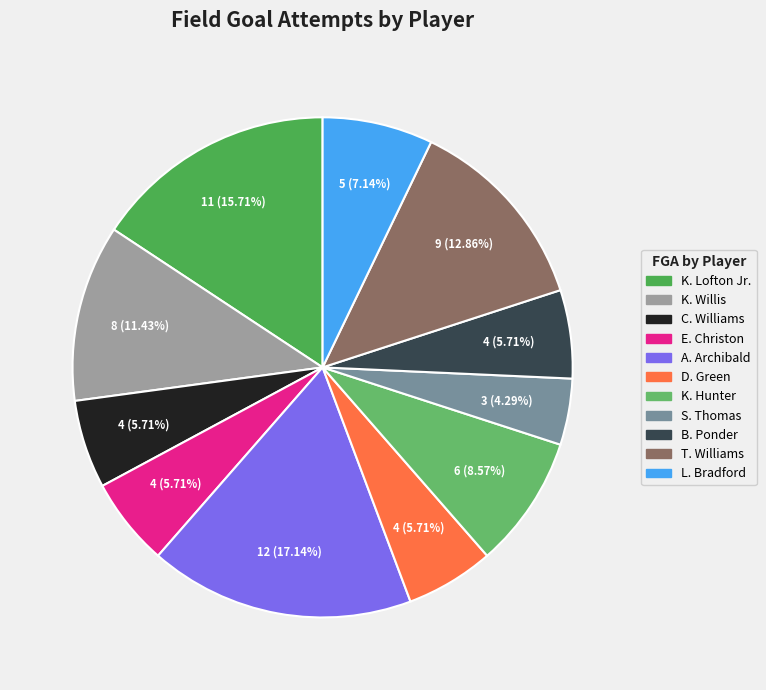

Combined, what portion of the pie is S. Thomas and T. Williams?

17.1%